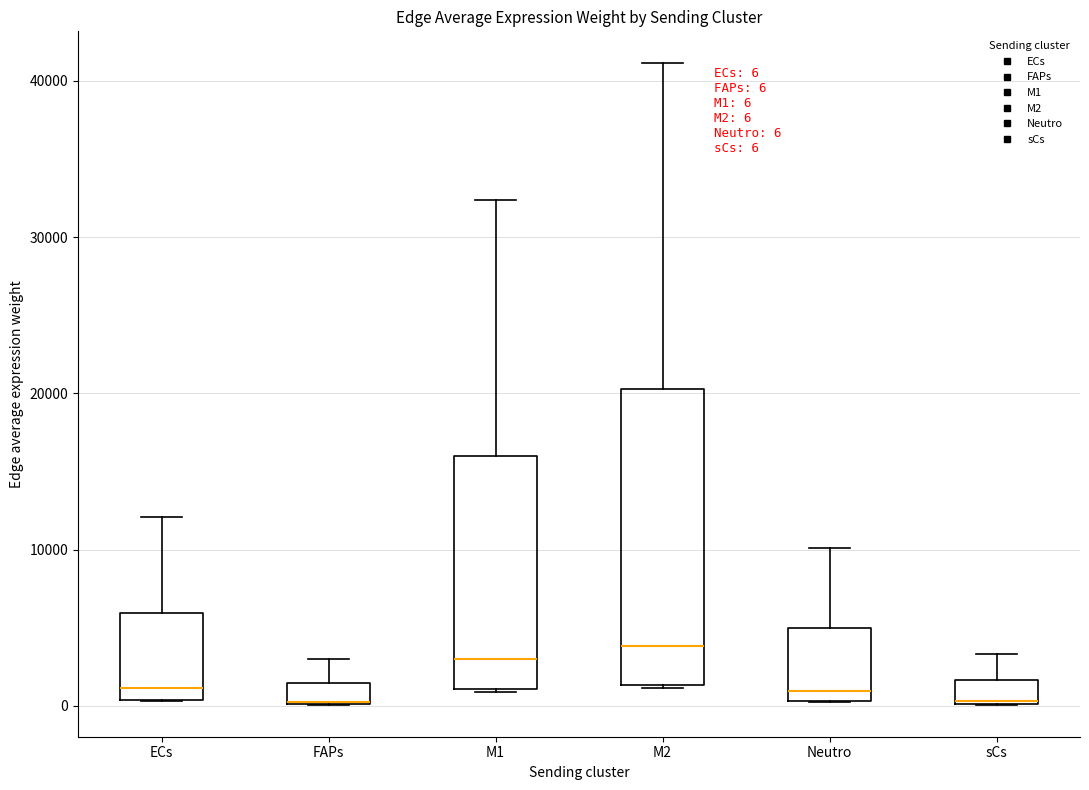

Which box is the tallest, from its lower edge to its upper edge?

M2